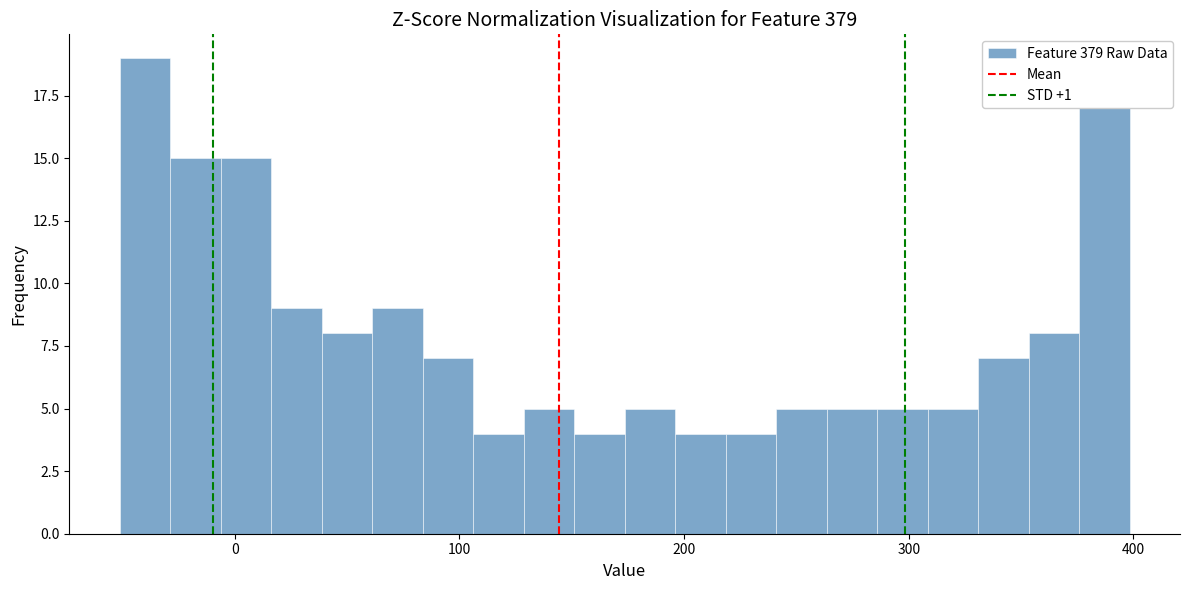

Around what value on the x-axis is the tallest bar? Give the approximate position of its centre, as read against the axis.

-40